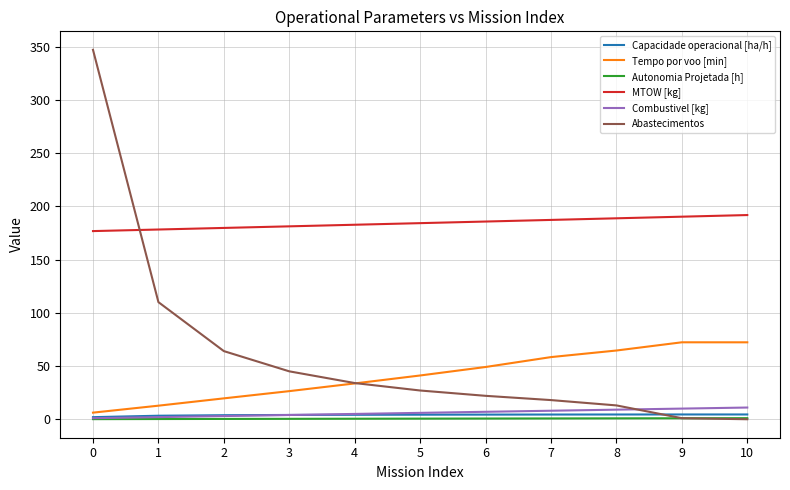

True or false: MTOW [kg] and Capacidade operacional [ha/h] intersect in this chart.

False